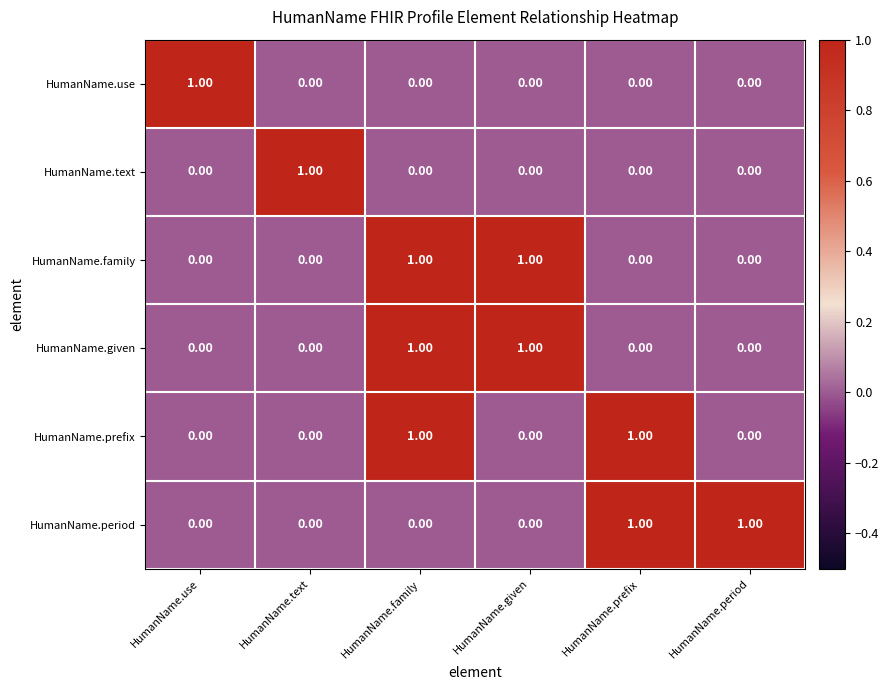

At which category is the sum across all series the highest?

HumanName.family